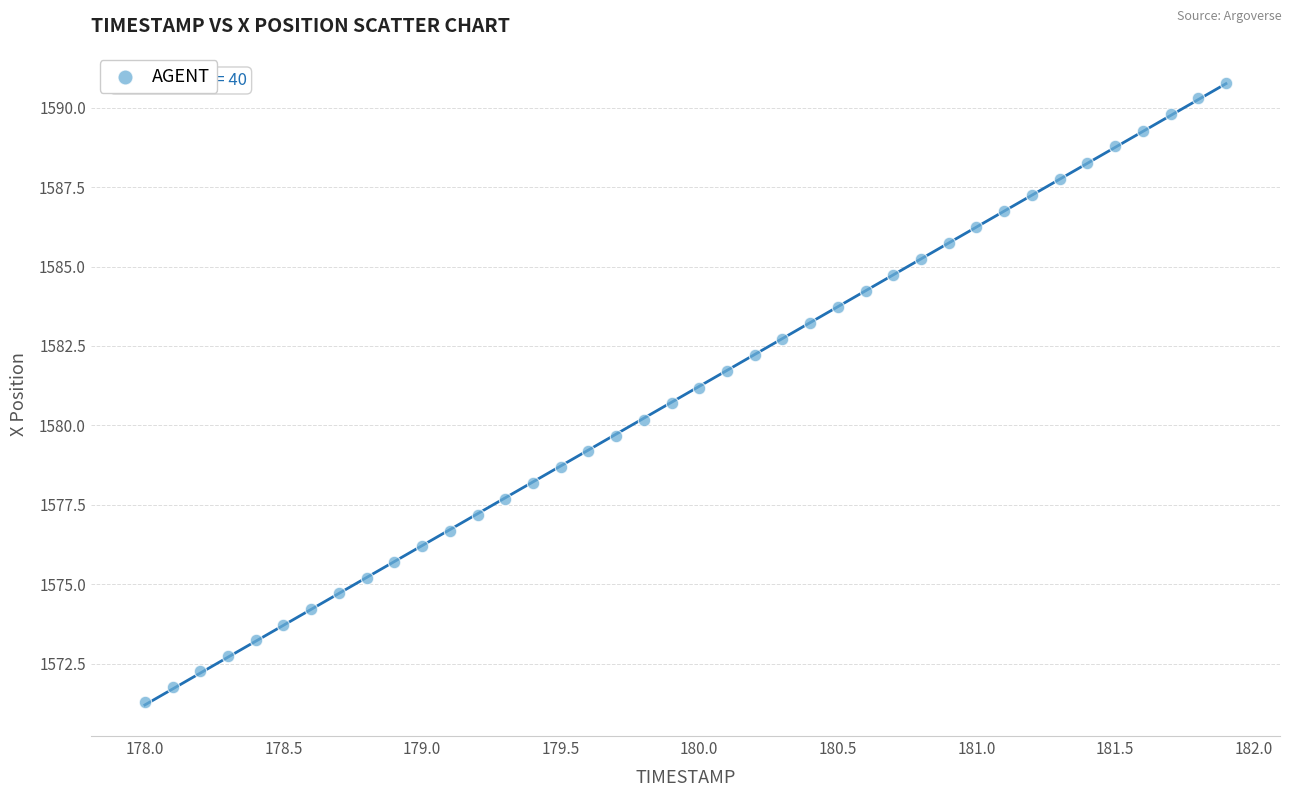

What is the range of X values (max minus min)?

3.9